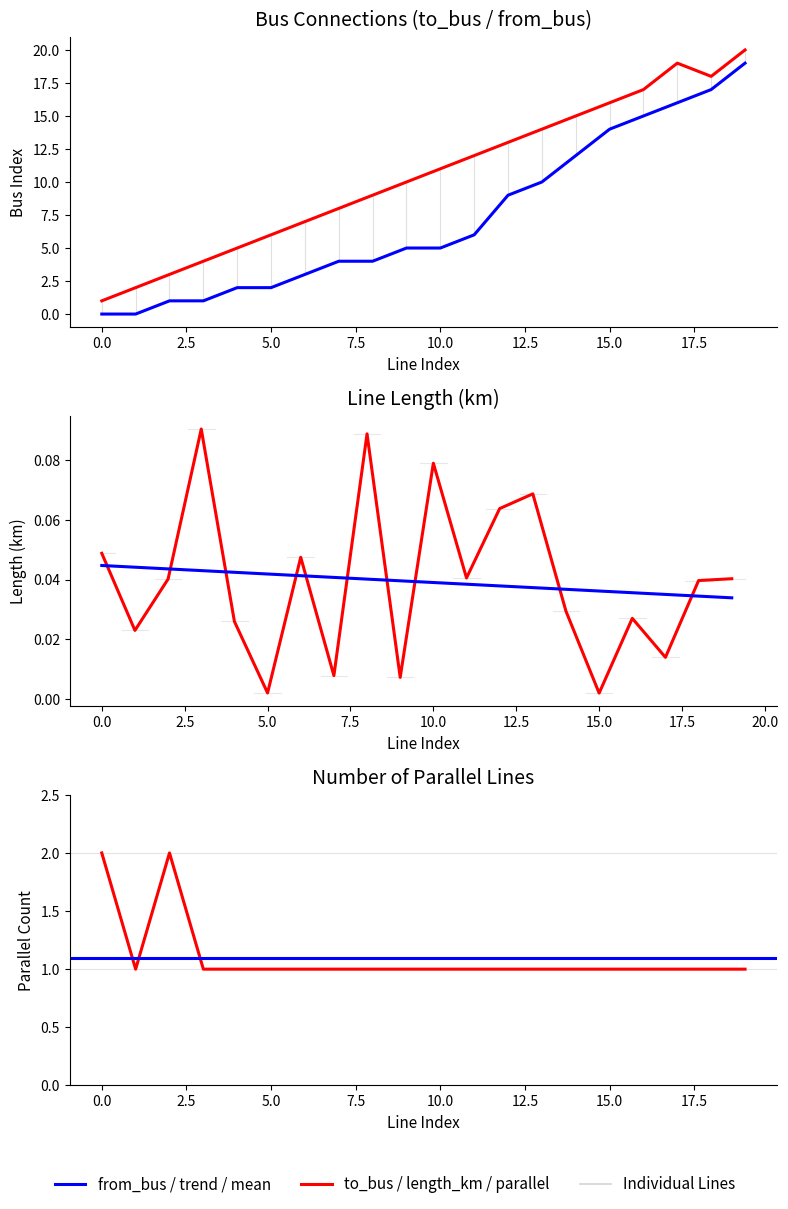

Does the chart have visible grid lines?

No